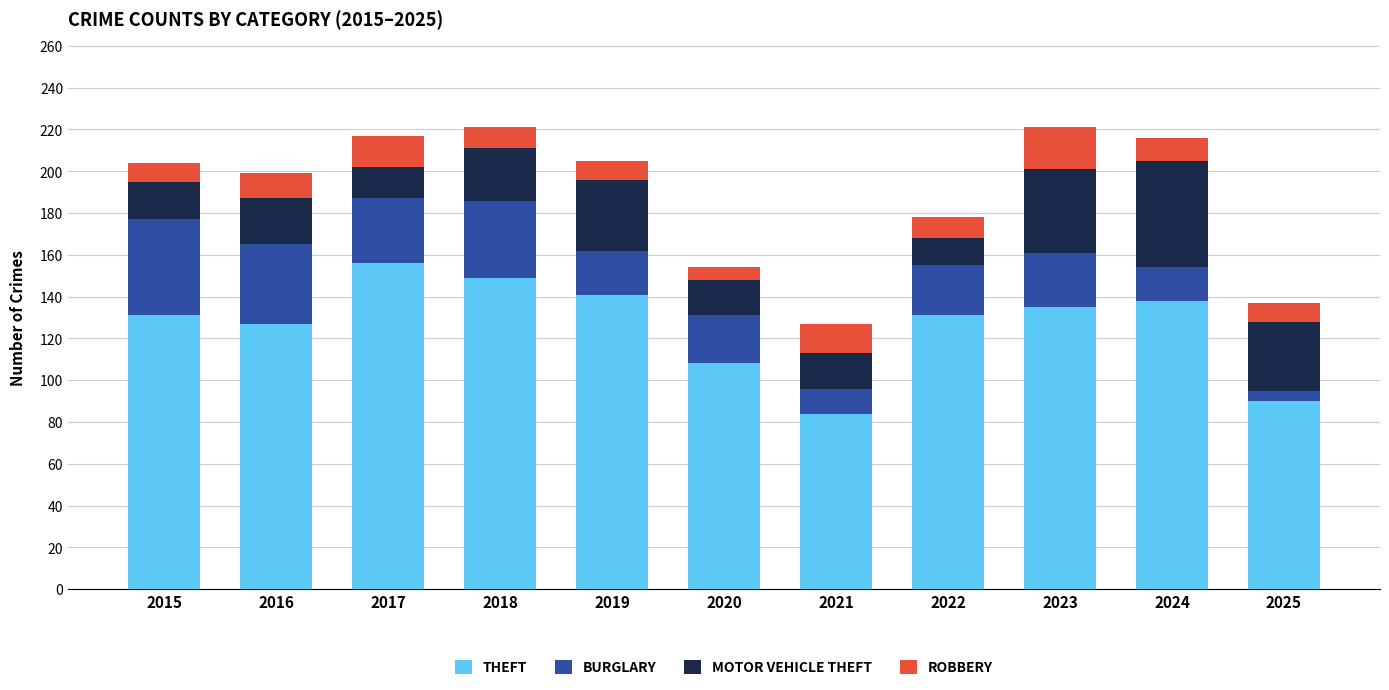

What is the total value across all series at 2020?

154